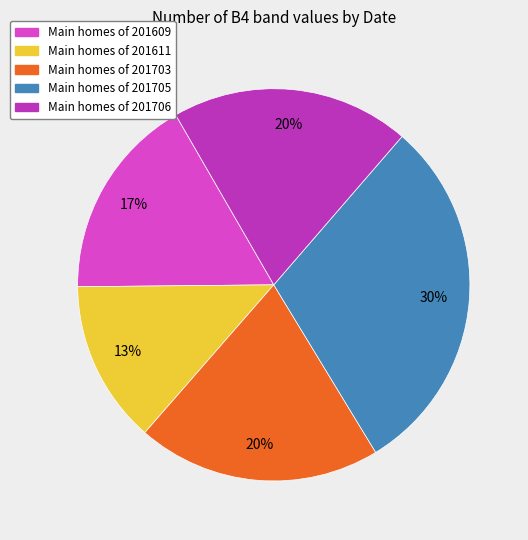

To the nearest percent, what is the difference between the largest and smallest slice percentages?

17%